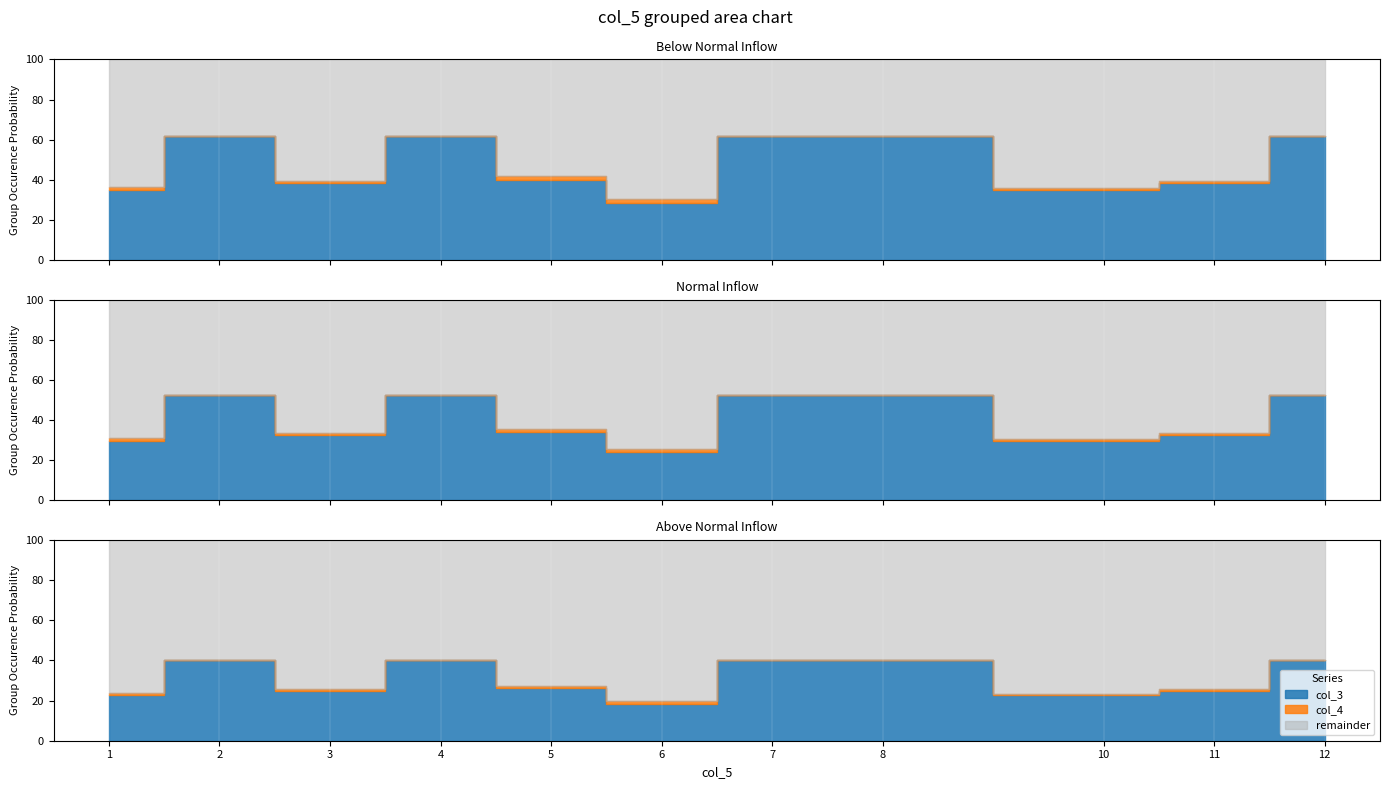

Does the chart have visible grid lines?

No